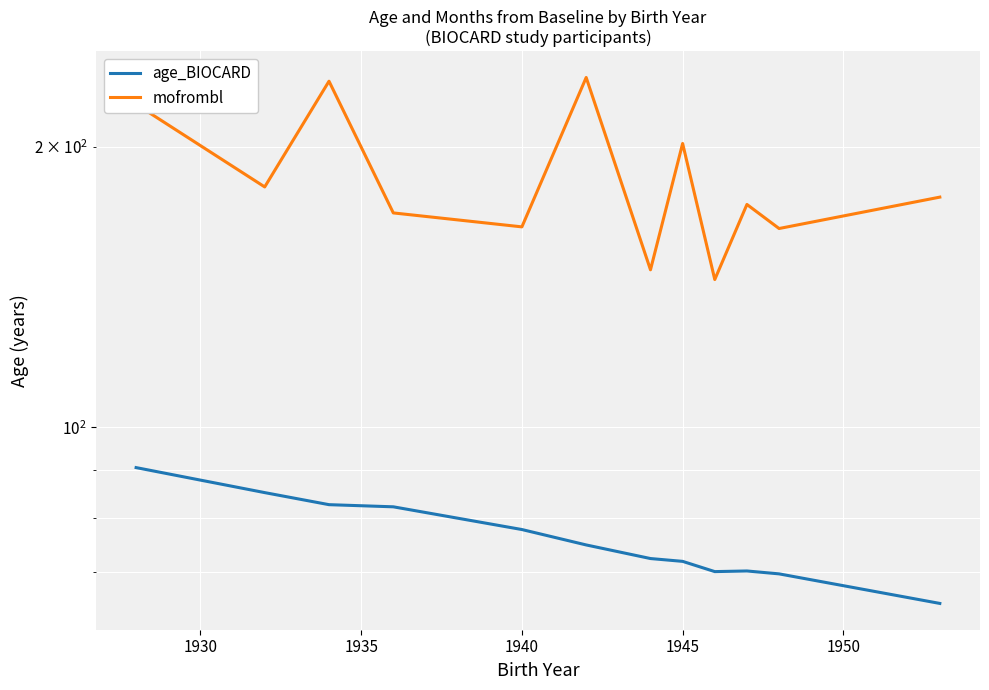

What position from the right is 1950?

7